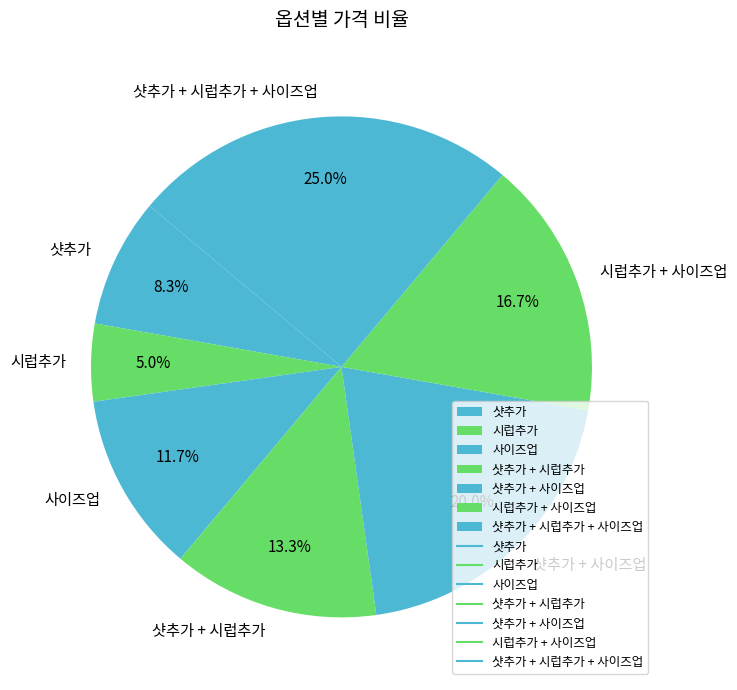

Which slice is the largest?

샷추가 + 시럽추가 + 사이즈업